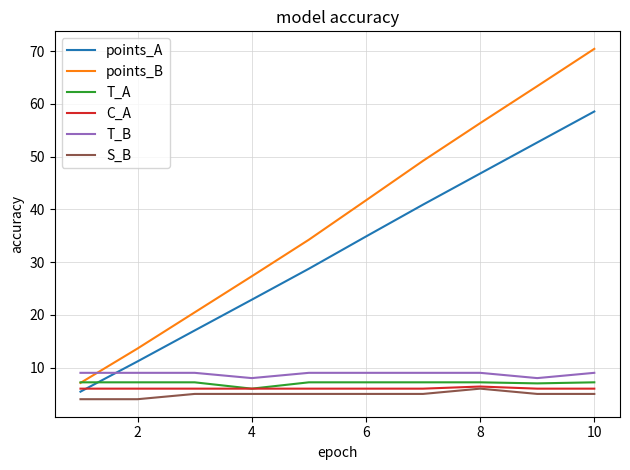

What is the maximum value for points_A?

58.5